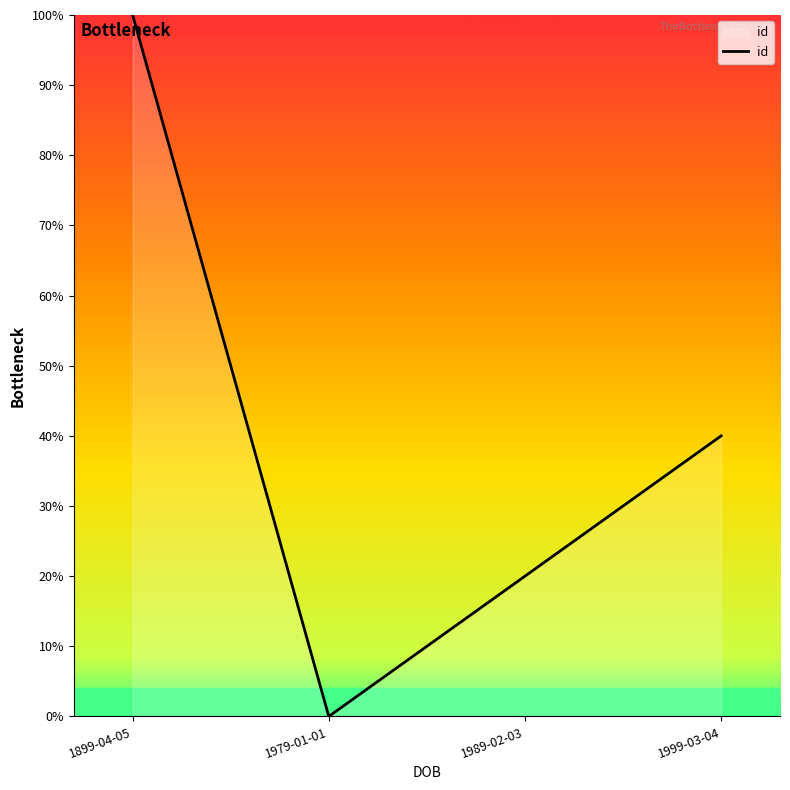

What is the average value?

40